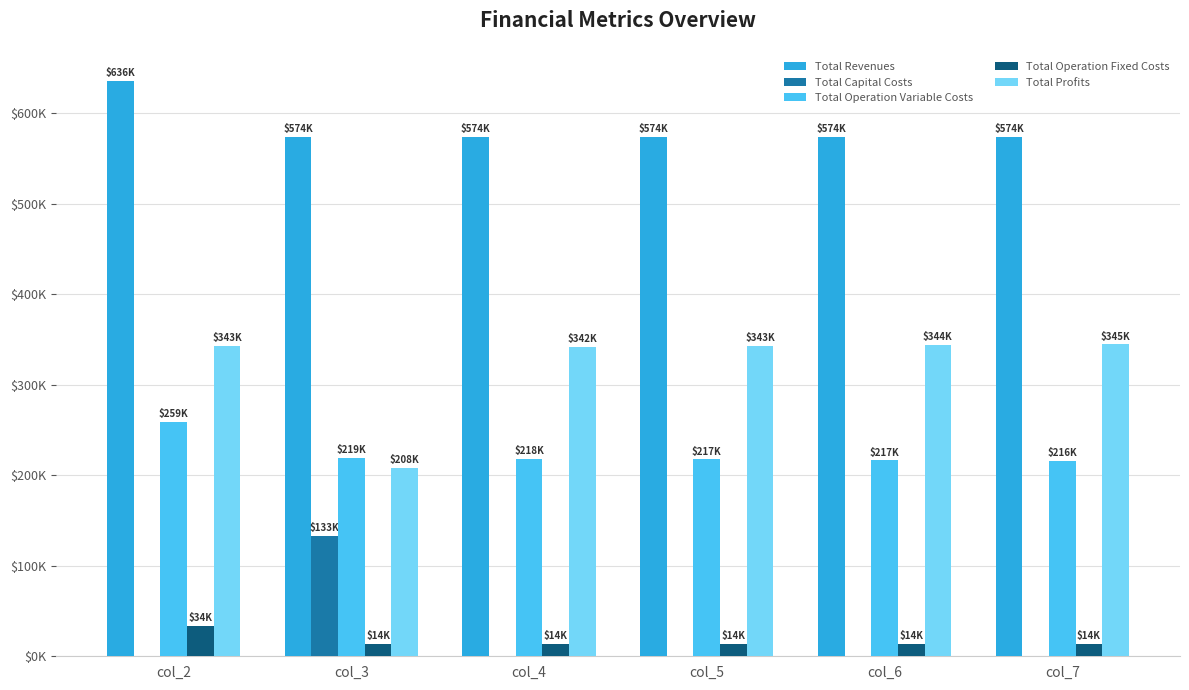

Between col_5 and col_7, which series saw the biggest shift?

Total Operation Variable Costs